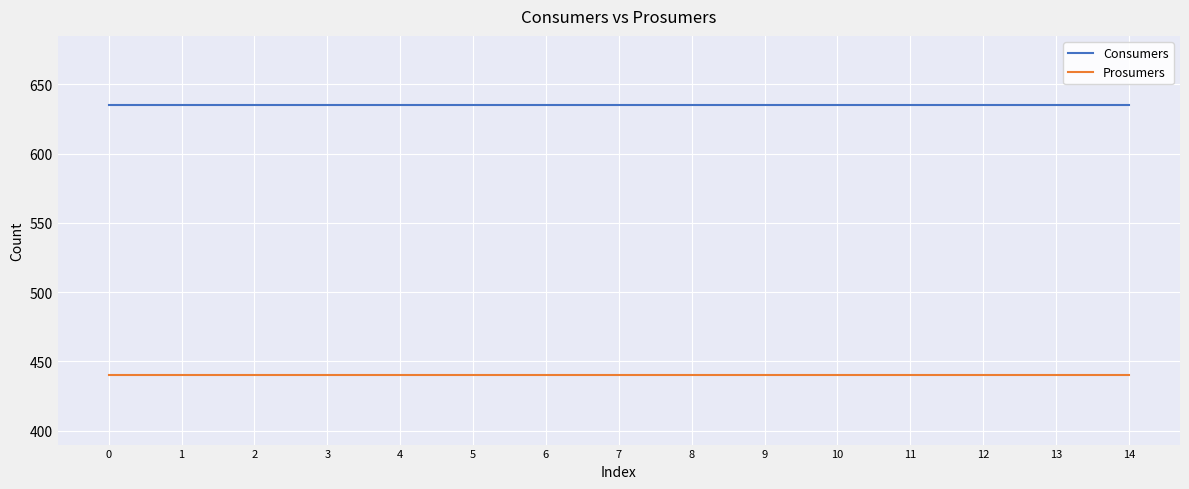

What is the maximum value for Prosumers?

440